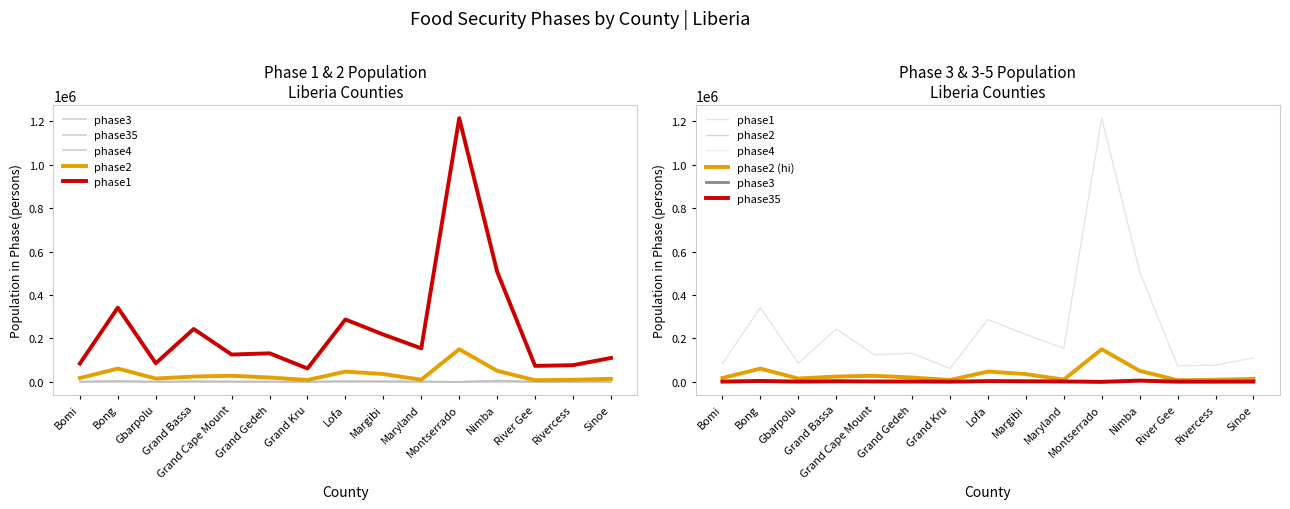

At which label does phase35 first exceed 1528?

Bong